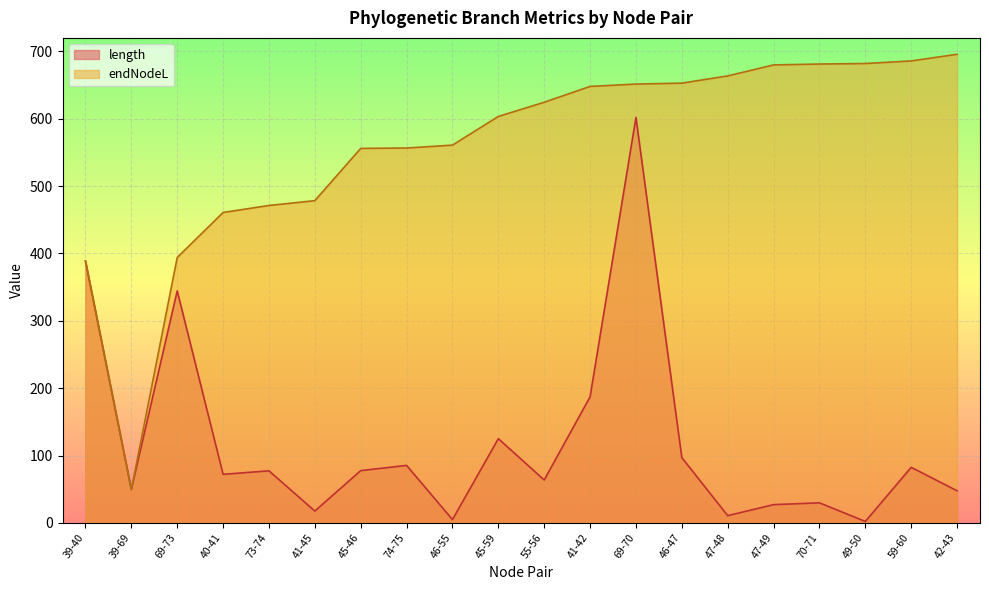

Does the chart display data point markers on the line(s)?

No